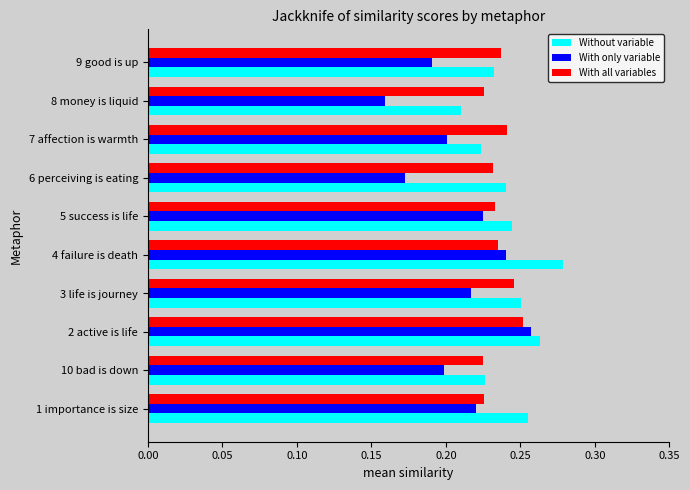

How many data points does each series have?

10